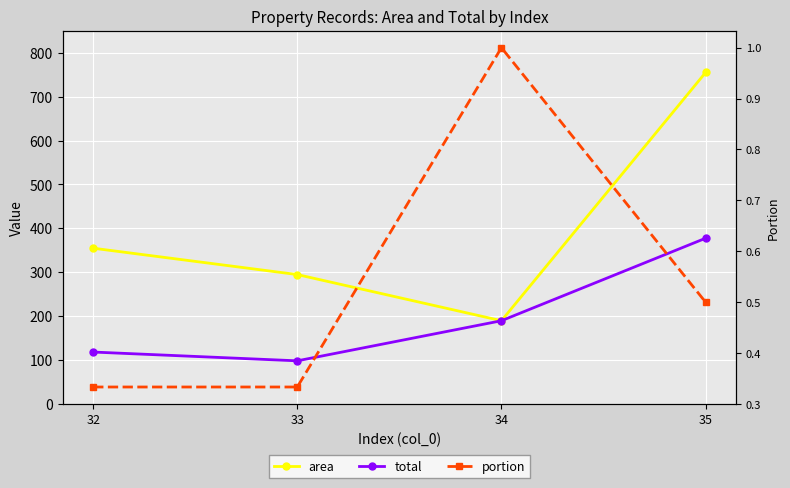

At how many categories does at least one series exceed 540?

1